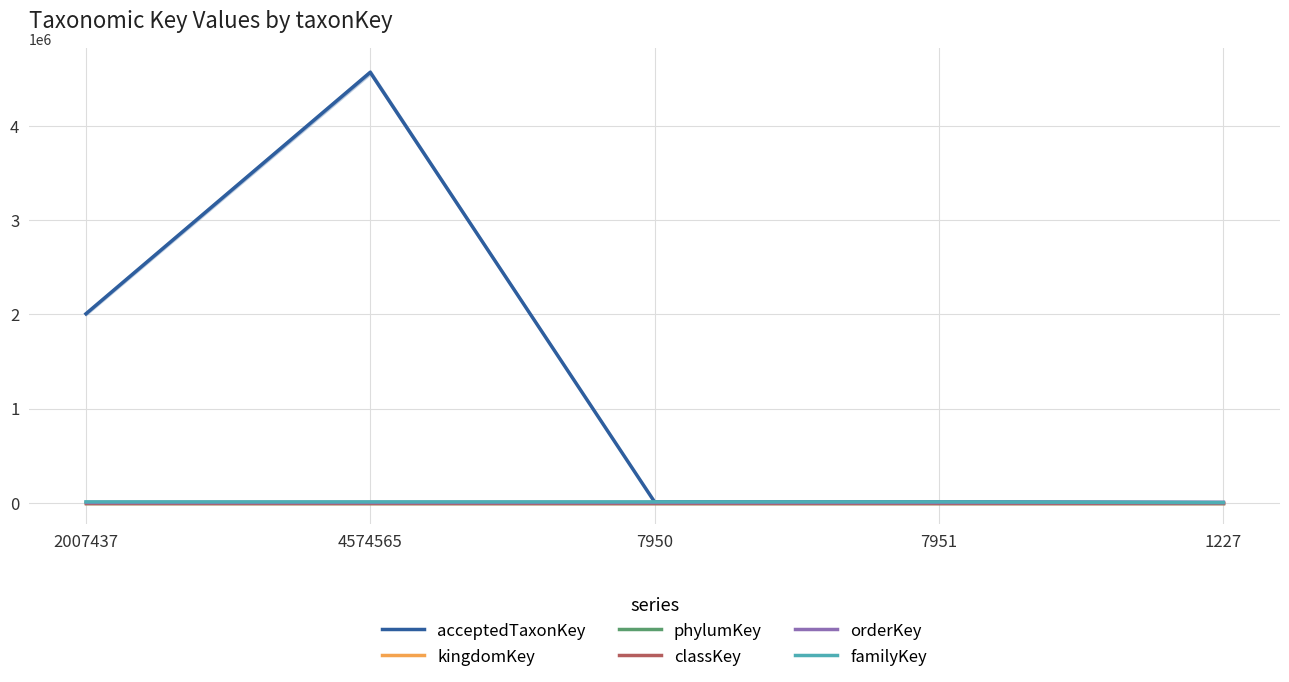

Reading left to right, extract all data points from this chart.

acceptedTaxonKey: 2007437=2007437	4574565=4574565	7950=7950	7951=7951	1227=1227
kingdomKey: 2007437=1	4574565=1	7950=1	7951=1	1227=1
phylumKey: 2007437=54	4574565=54	7950=54	7951=54	1227=54
classKey: 2007437=216	4574565=216	7950=216	7951=216	1227=216
orderKey: 2007437=1227	4574565=1227	7950=1227	7951=1227	1227=1227
familyKey: 2007437=7950	4574565=7950	7950=7950	7951=7951	1227=0